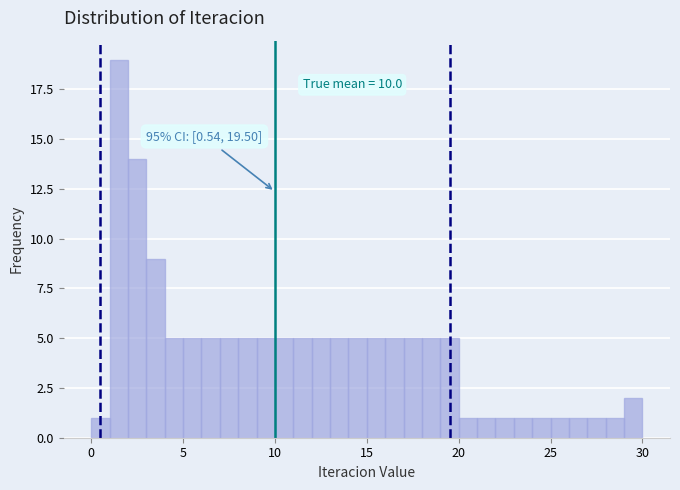

Around what value on the x-axis is the tallest bar? Give the approximate position of its centre, as read against the axis.

1.5